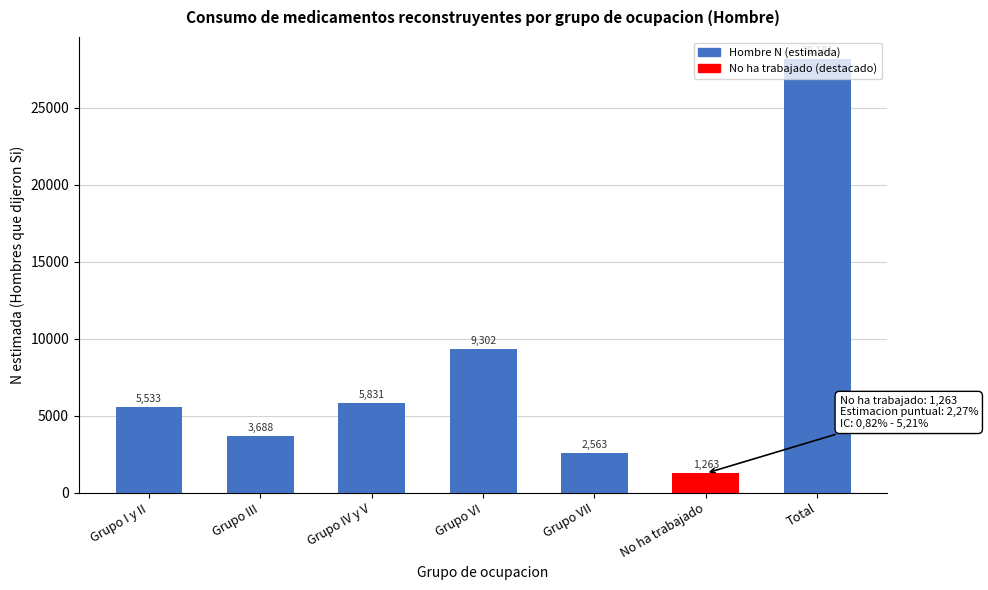

Between Grupo VI and Grupo VII, which is larger?

Grupo VI